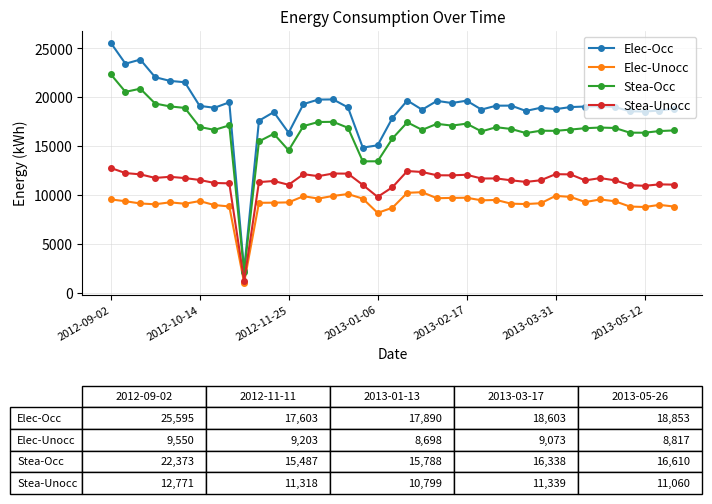

True or false: Elec-Unocc has more than 2 interior local peaks.

True